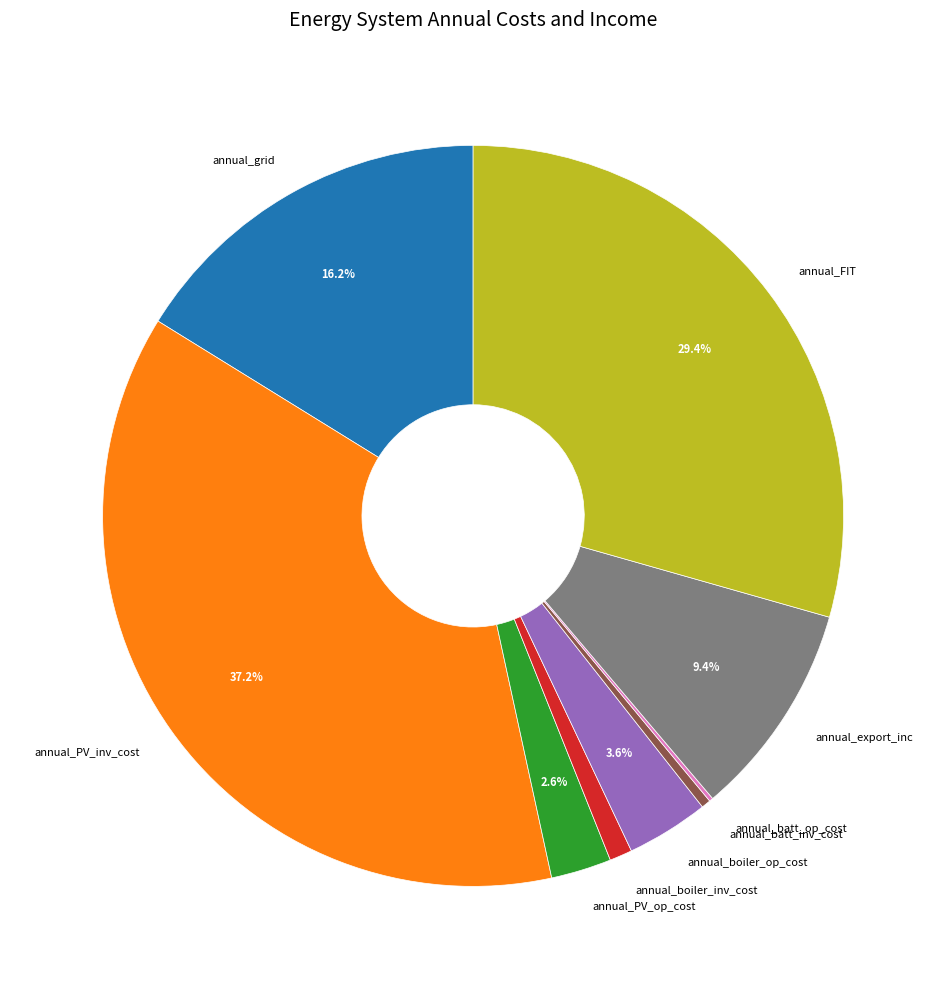

Does annual_PV_inv_cost account for over 50% of the chart?

No